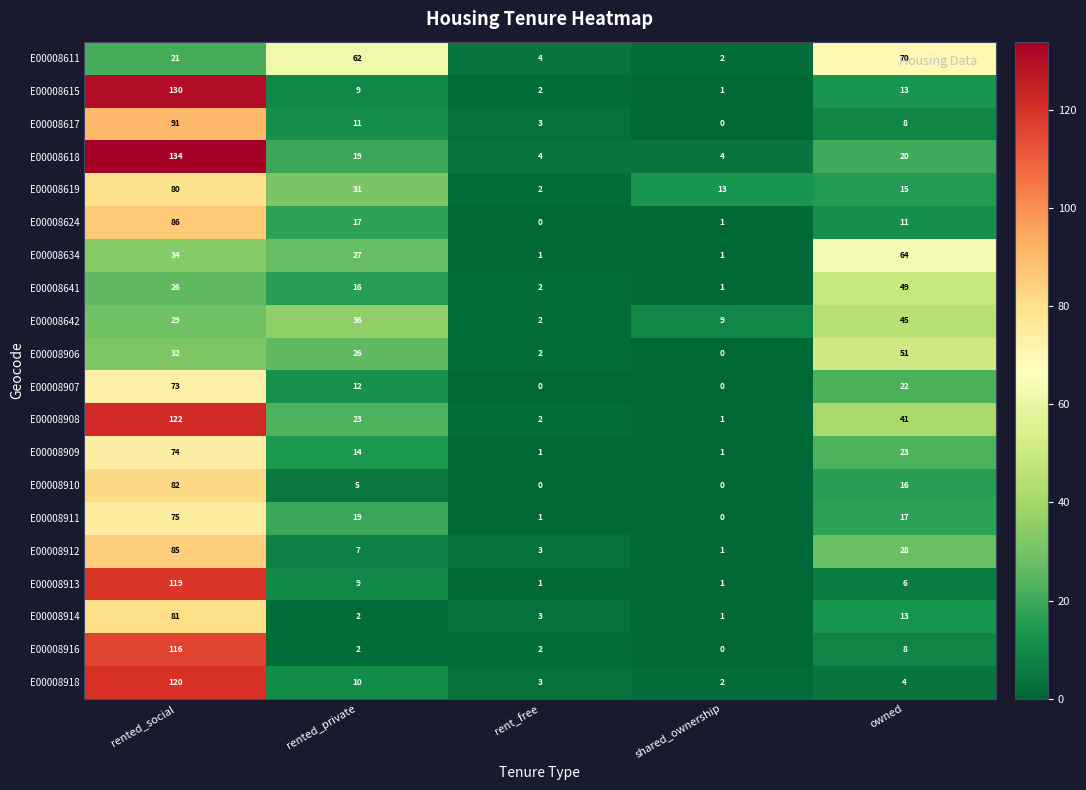

Rank the categories by E00008908 value from lowest to highest.

shared_ownership, rent_free, rented_private, owned, rented_social